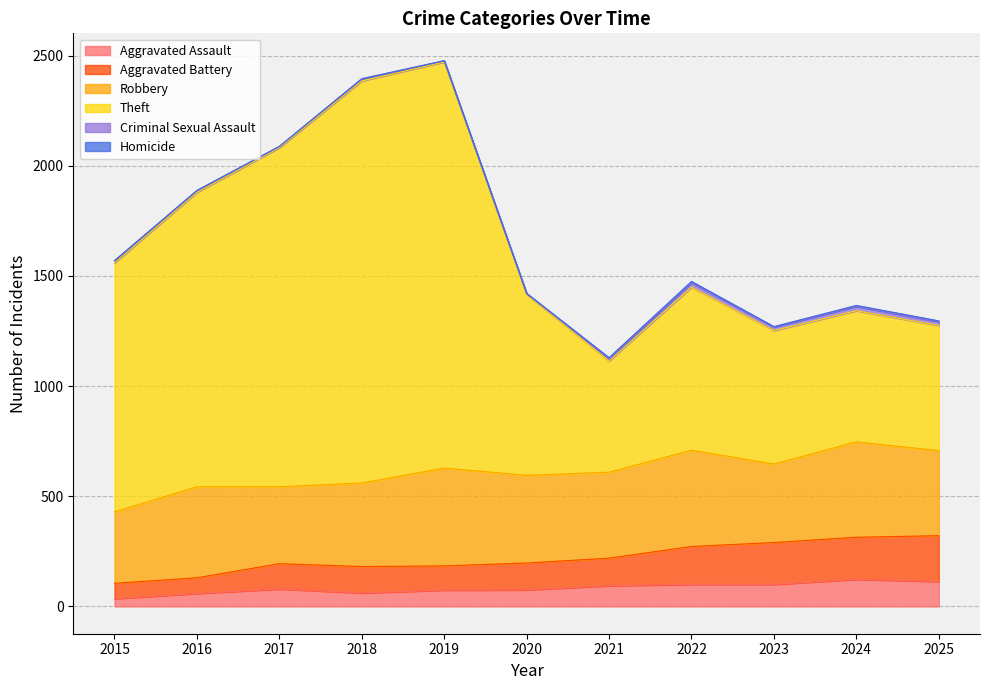

What is the highest value of the Aggravated Assault series?

123